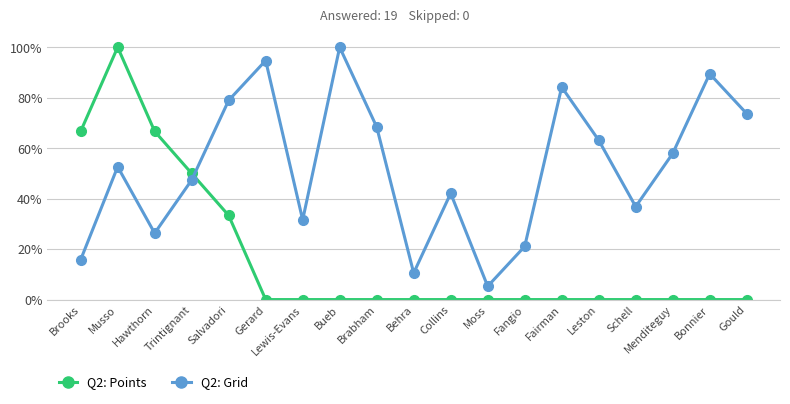

What is the average value of the Q2: Grid series?

52.6